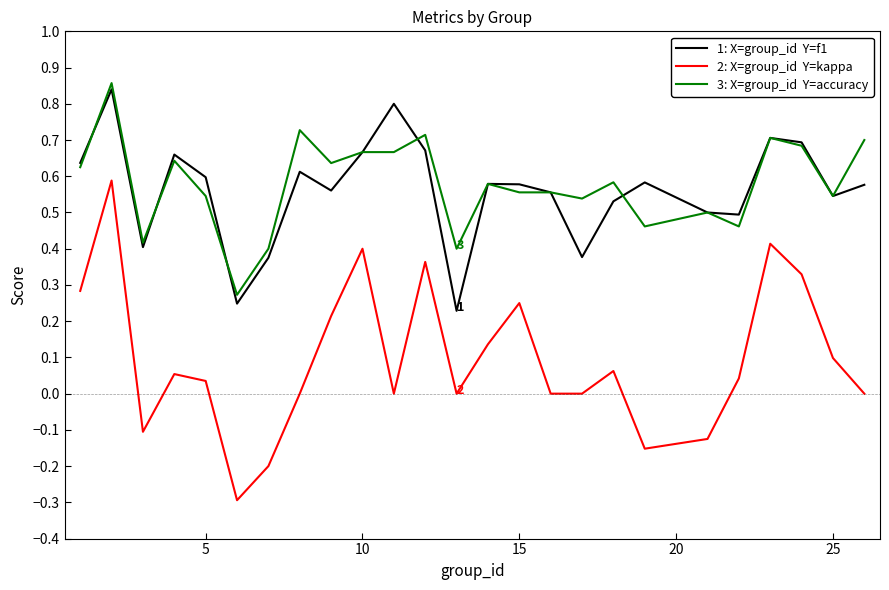

What is the minimum value shown in the chart?

-0.3